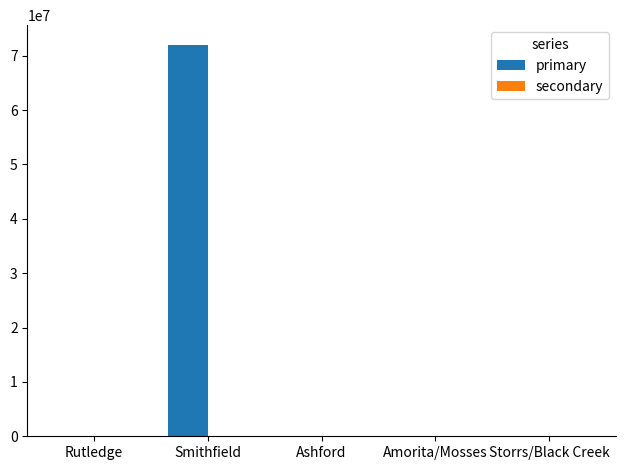

At which label does primary reach its peak?

Smithfield